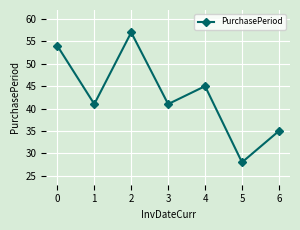

Where is the first local minimum?

1